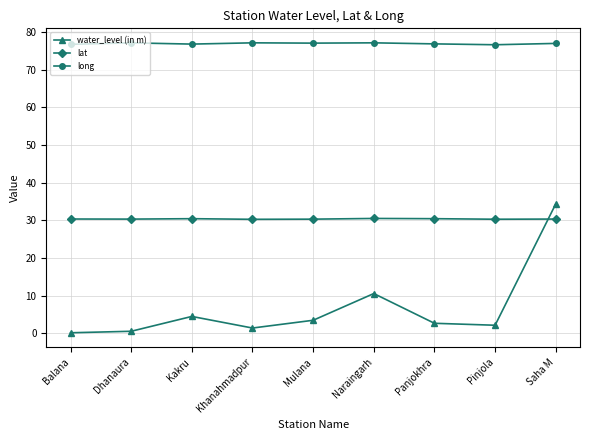

What is the maximum value shown in the chart?

77.1